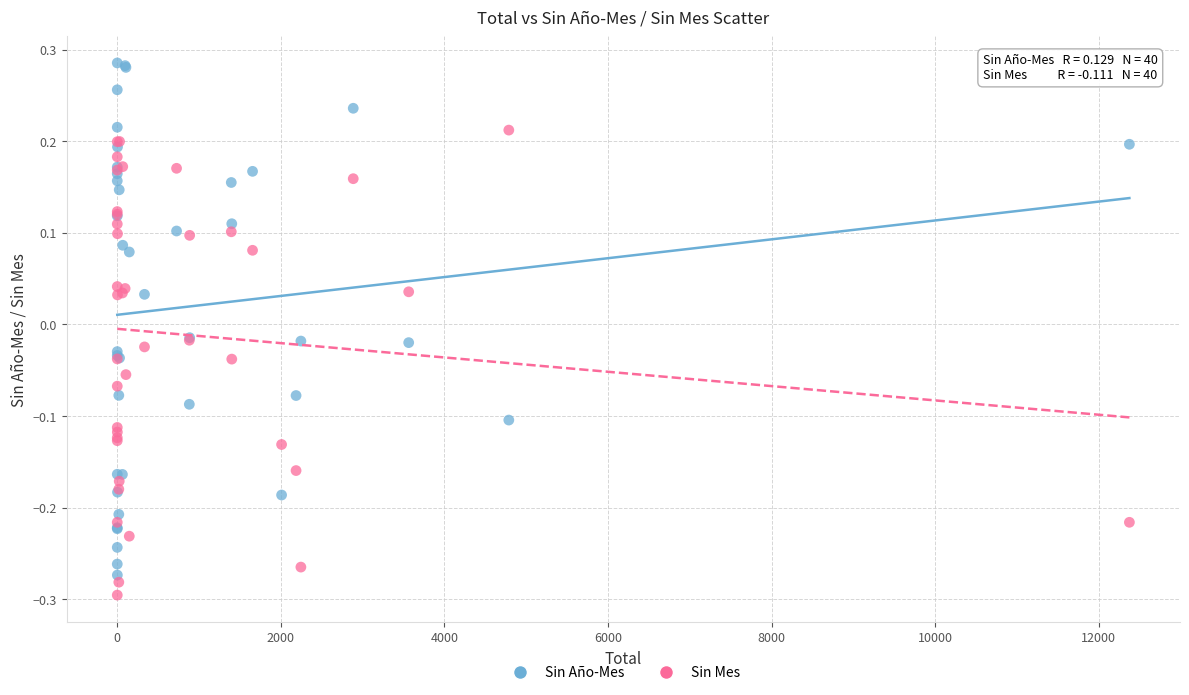

Which series reaches the maximum Y coordinate?

Sin Año-Mes